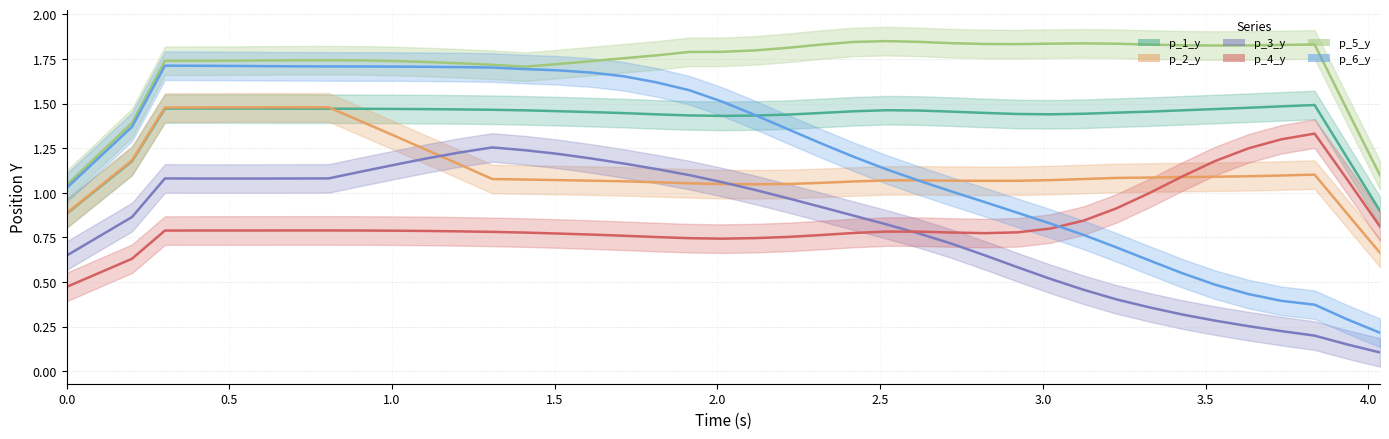

The value of p_4_y at 0 is 0.4. True or false?

False